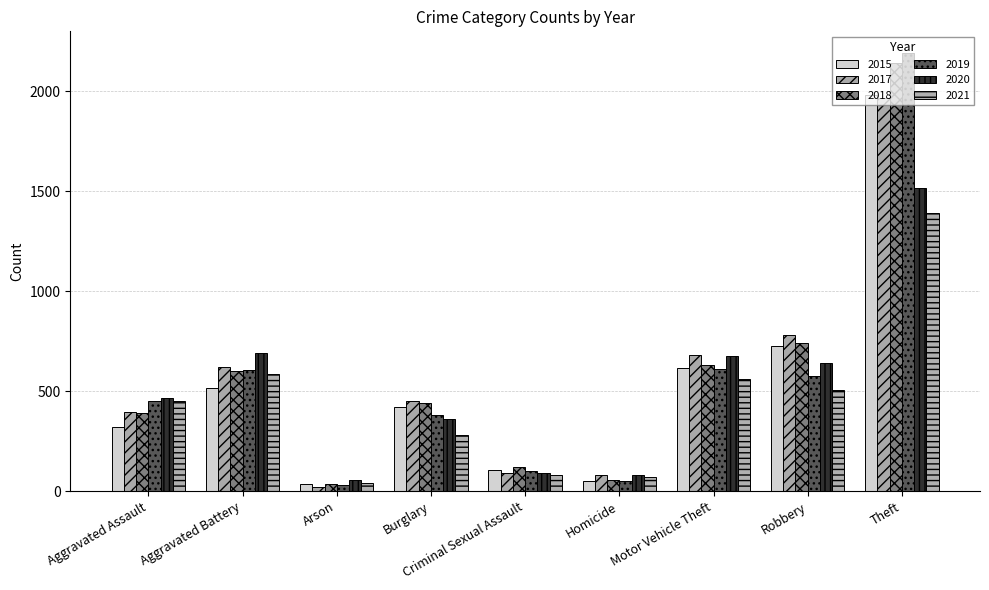

Count the number of categories in the chart.

9